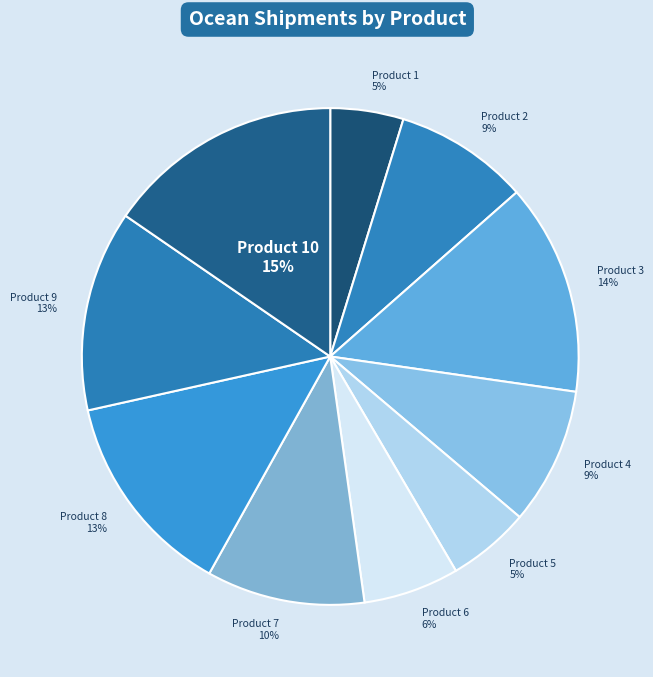

How many segments does this pie chart have?

10